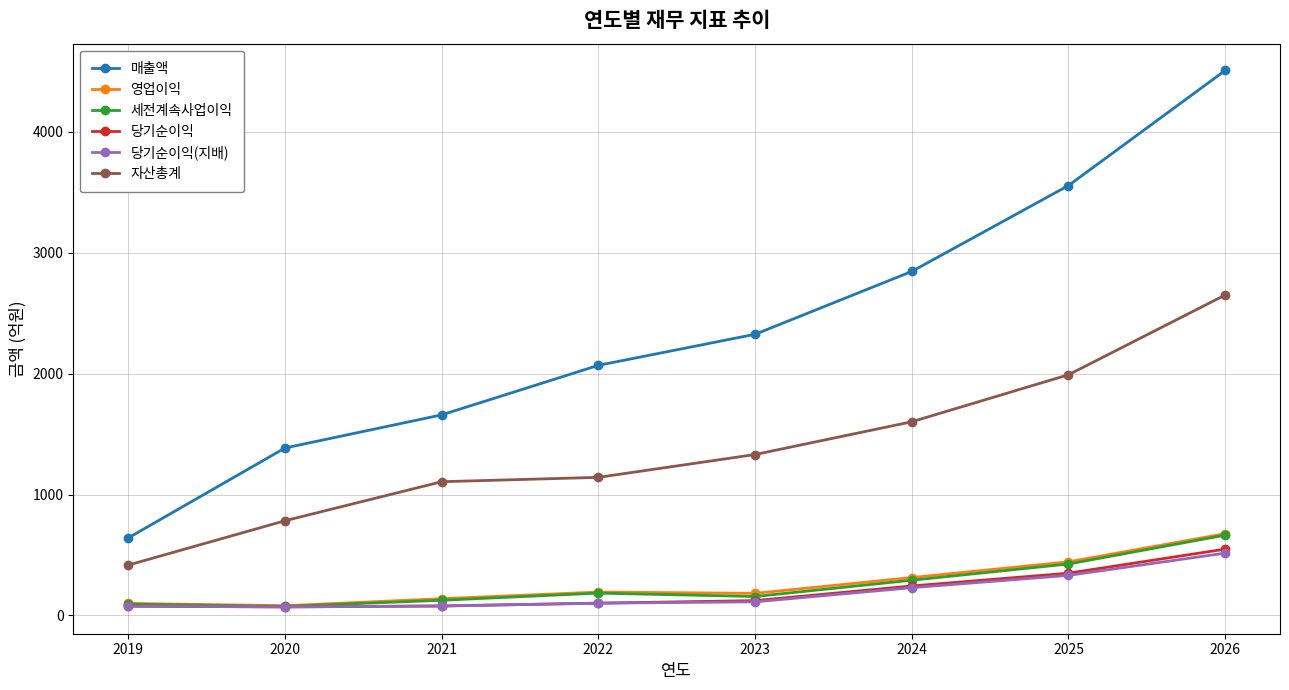

Is it true that 당기순이익(지배) equals 77 at 2021?

True